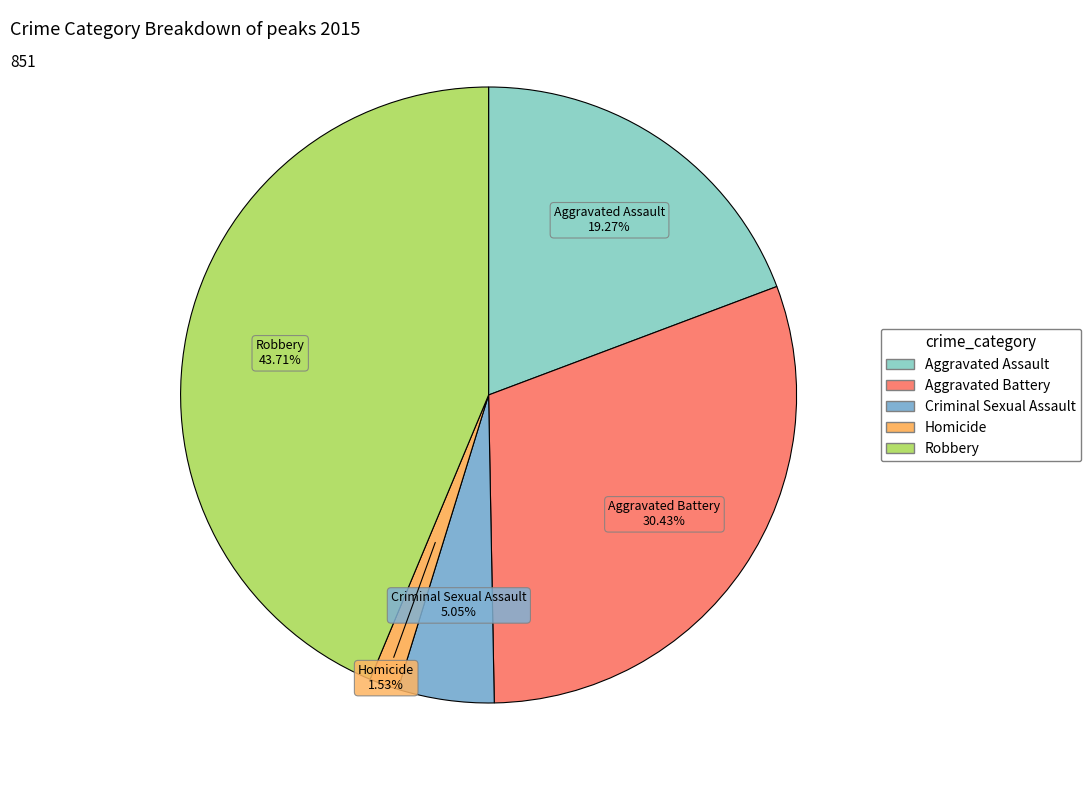

Count the number of slices in the pie.

5